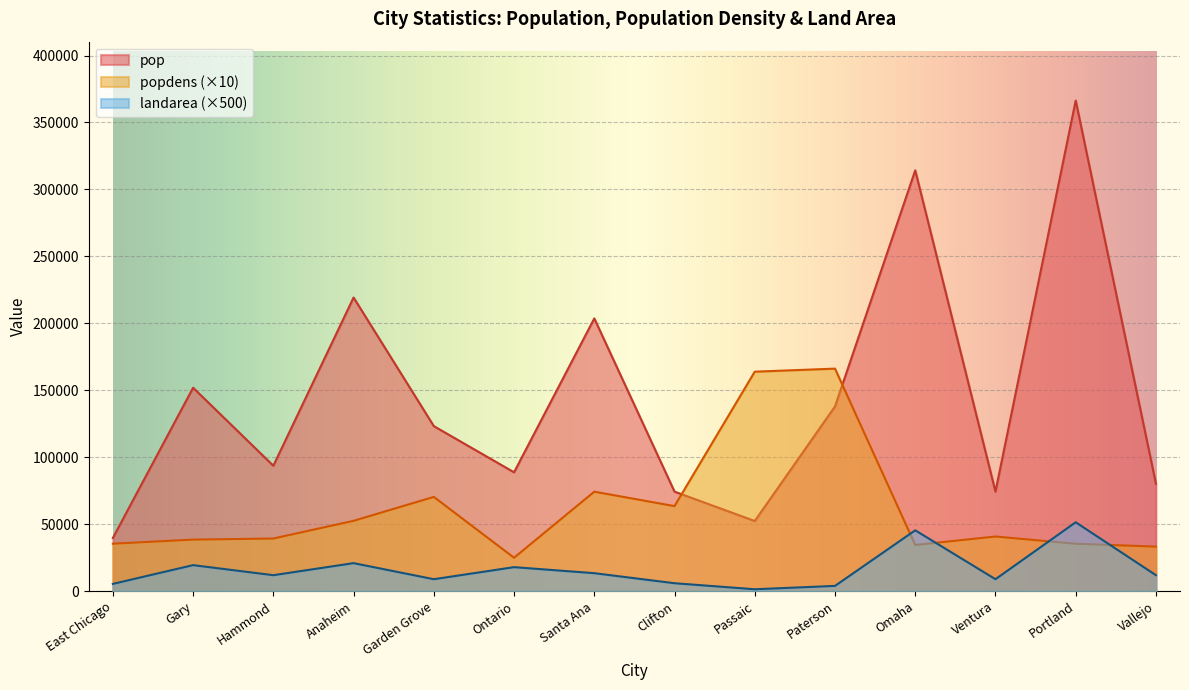

Reading left to right, list all the values displayed in this chart.

pop: 39786	151953	93714	219311	123307	88820	203713	74388	52463	137970	314255	74393	366383	80303
popdens: 35520	38570	39380	52590	70460	25020	74350	63580	163950	166230	34570	40880	35470	33320
landarea: 5500	19500	12000	21000	9000	18000	13500	6000	1500	4000	45500	9000	51500	12000